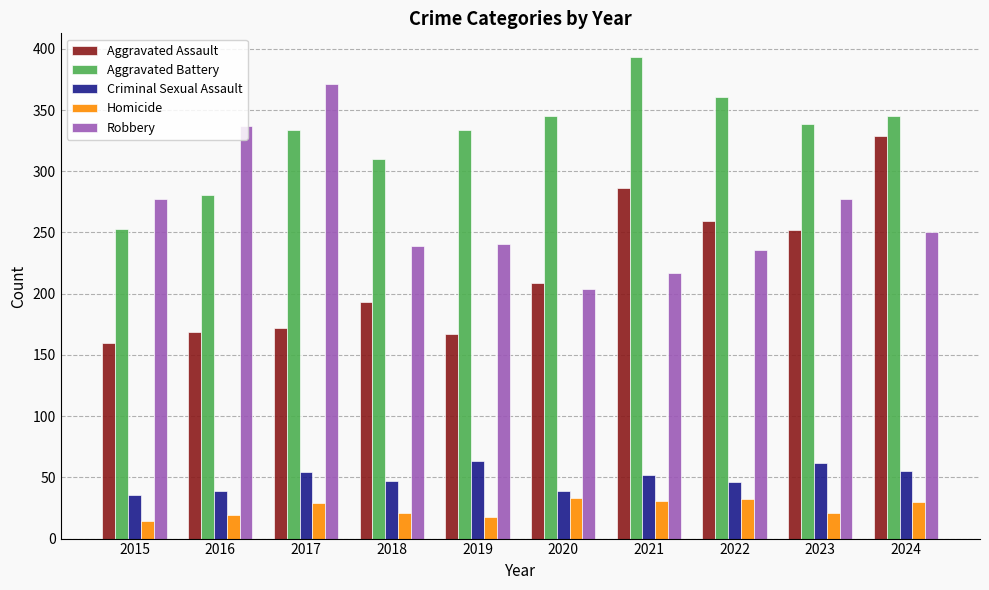

Is it true that Aggravated Battery equals 345 at 2020?

True